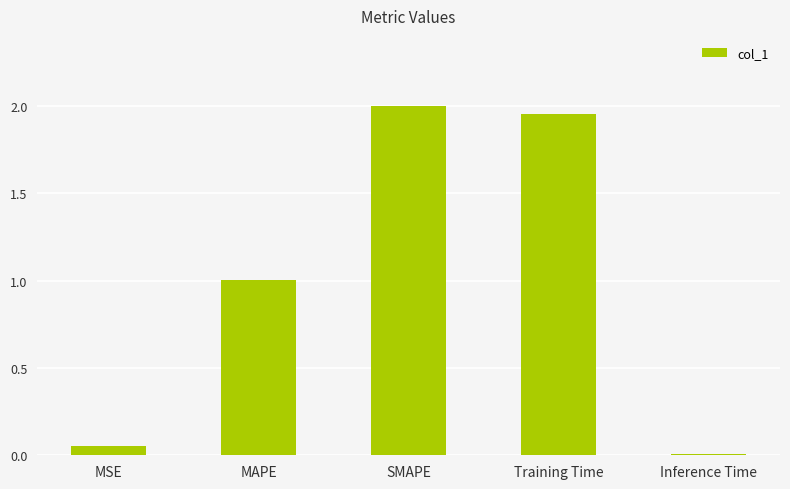

Which category has the lowest value across all series?

Inference Time